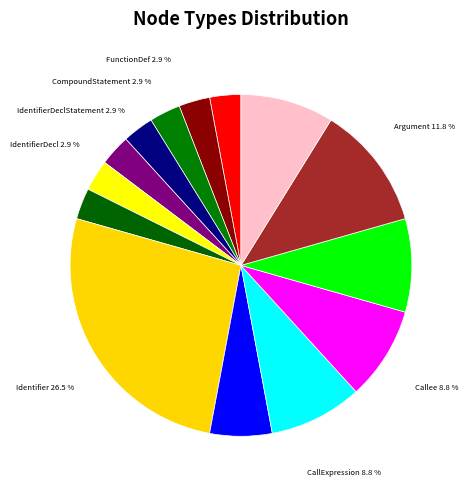

To the nearest percent, what is the average slice percentage?

7%